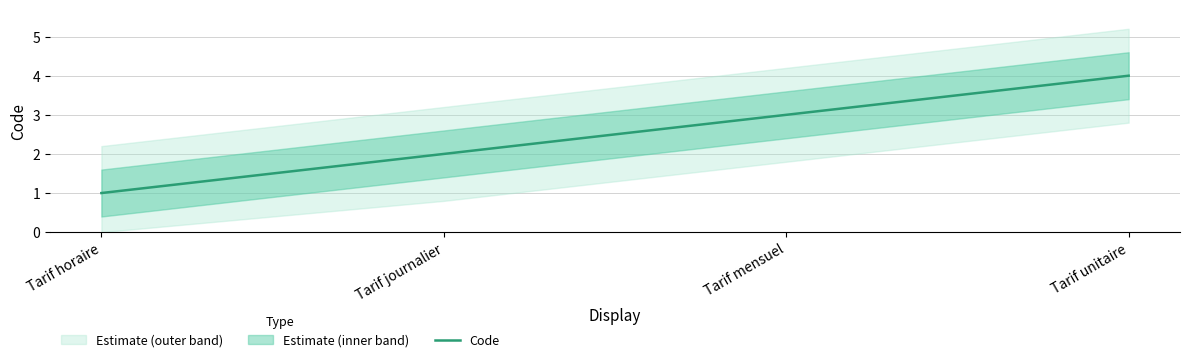

Does the chart display data point markers on the line(s)?

No